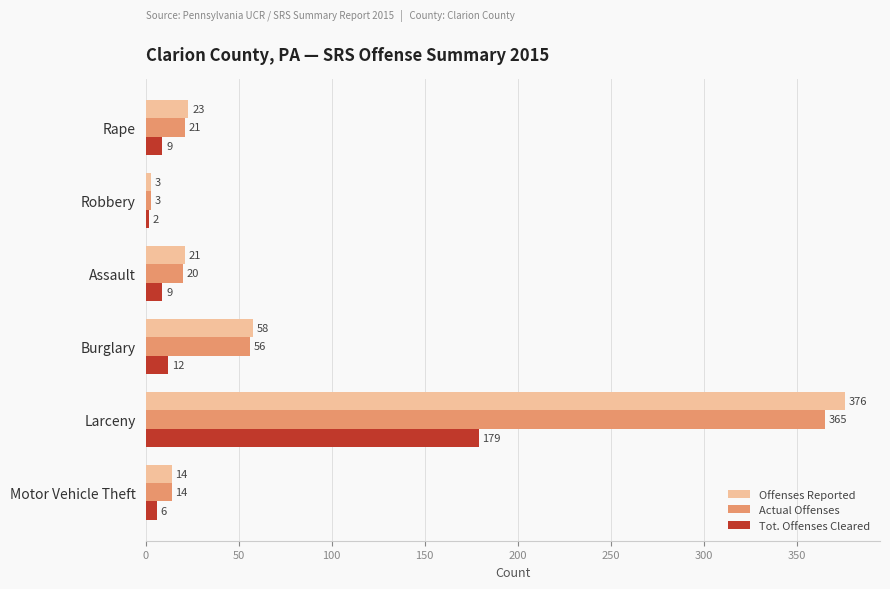

Which series has the largest range (max minus min)?

Offenses Reported